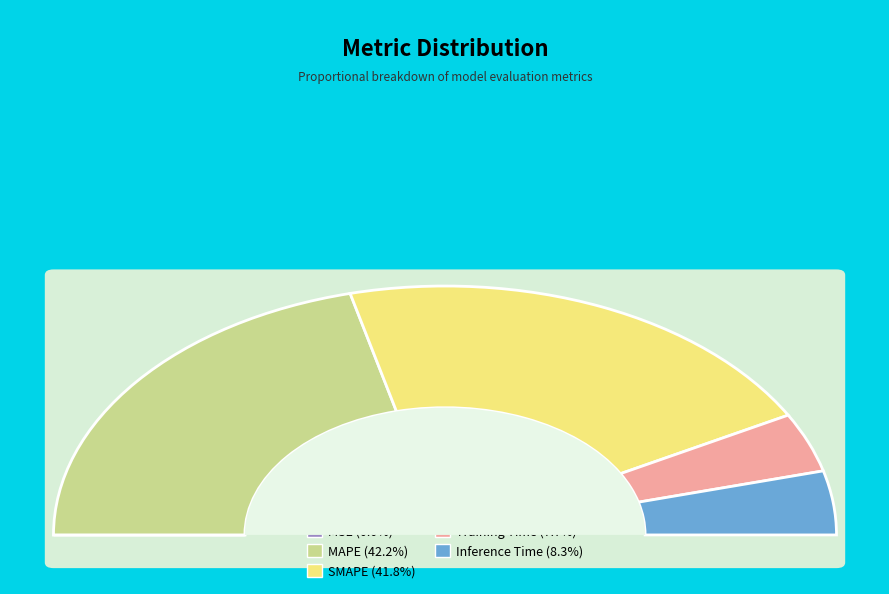

Is there any slice that represents more than half of the pie?

No